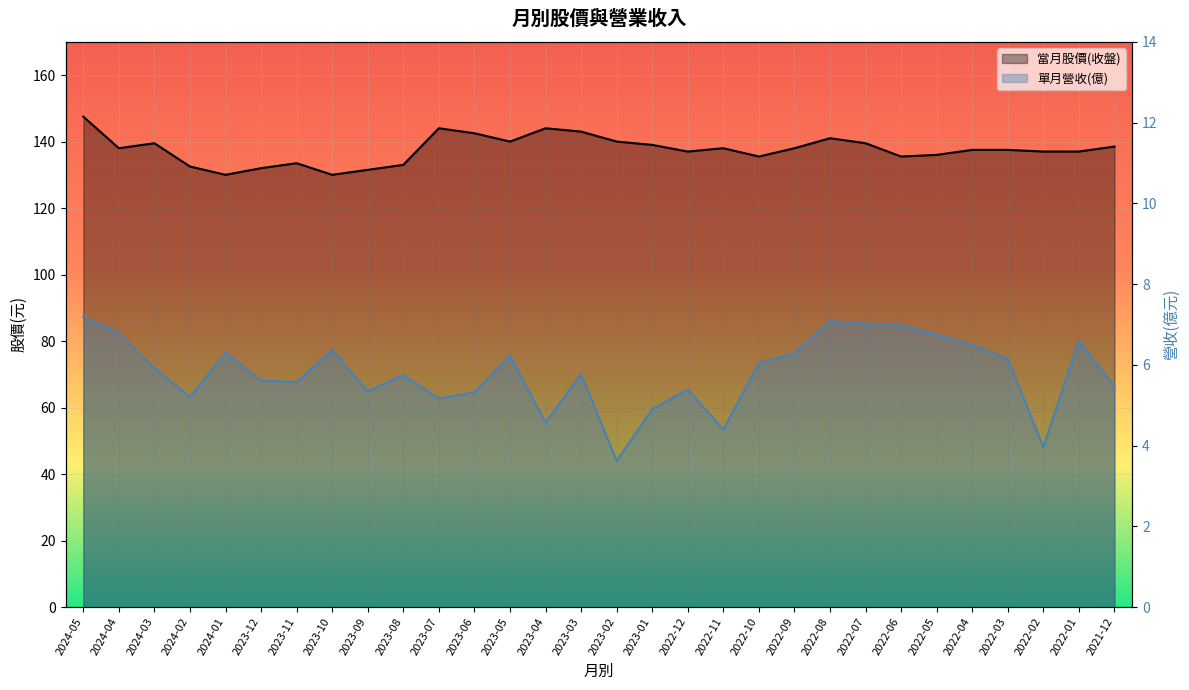

What position from the left is 2023-10?

8